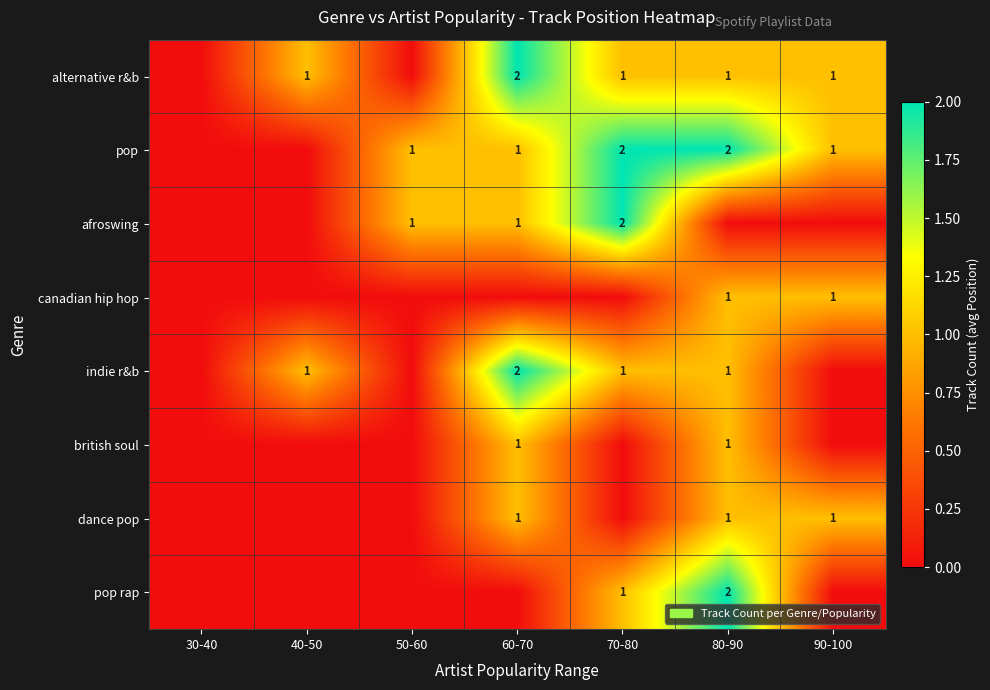

True or false: alternative r&b has a value of 1 at 40-50.

True